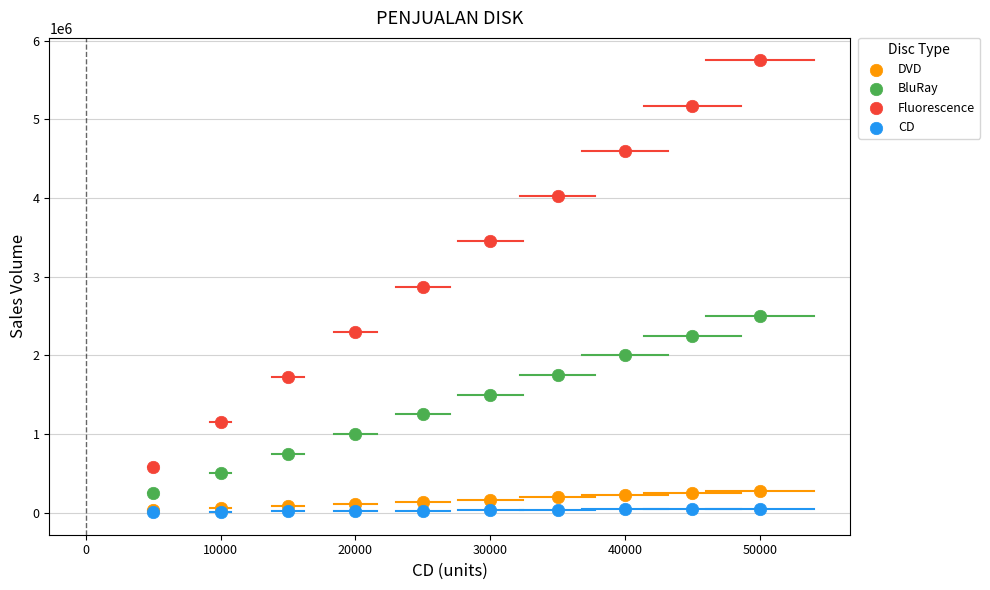

What are all the series names shown in the legend?

DVD, BluRay, Fluorescence, CD